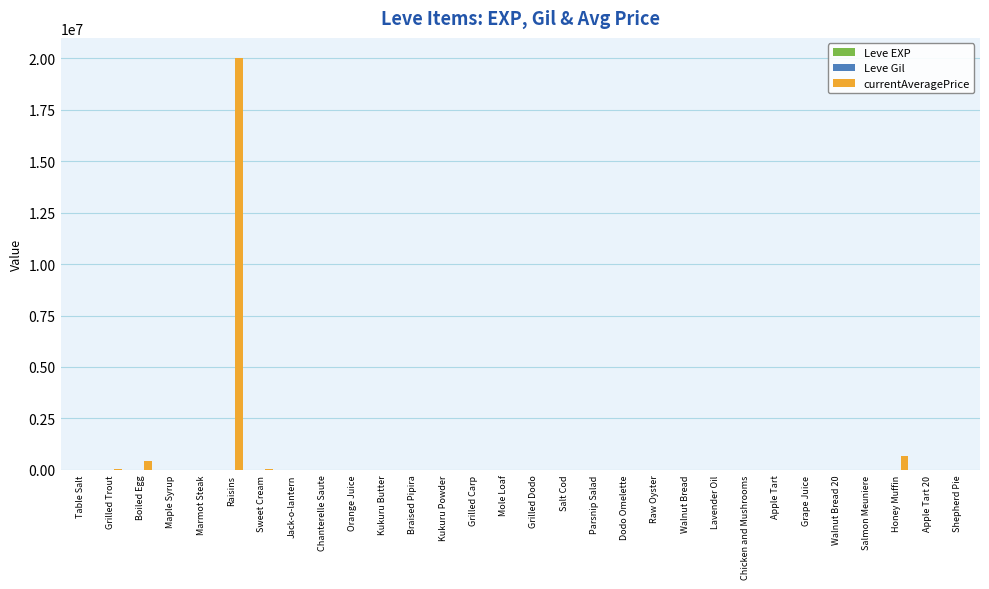

What is the maximum value shown in the chart?

20000104